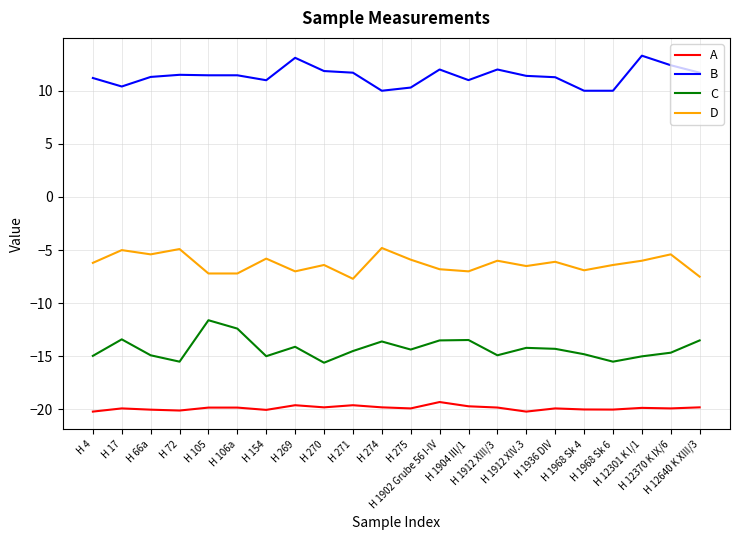

Which series has the largest total across all categories?

B